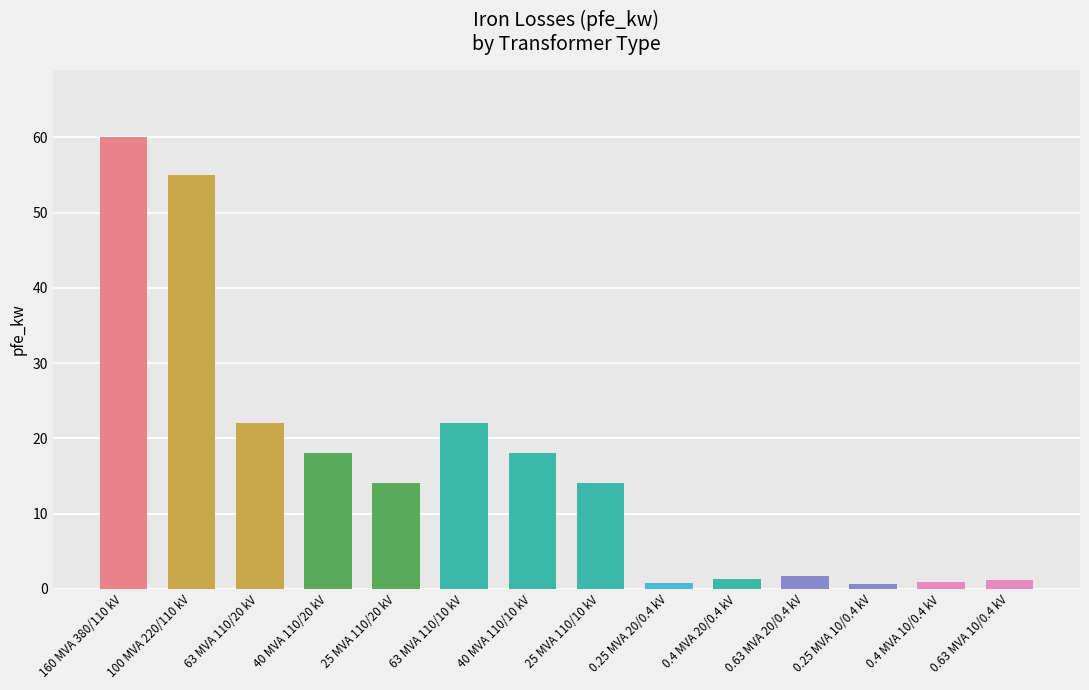

What is the value of the 4th bar from the left?

18.0